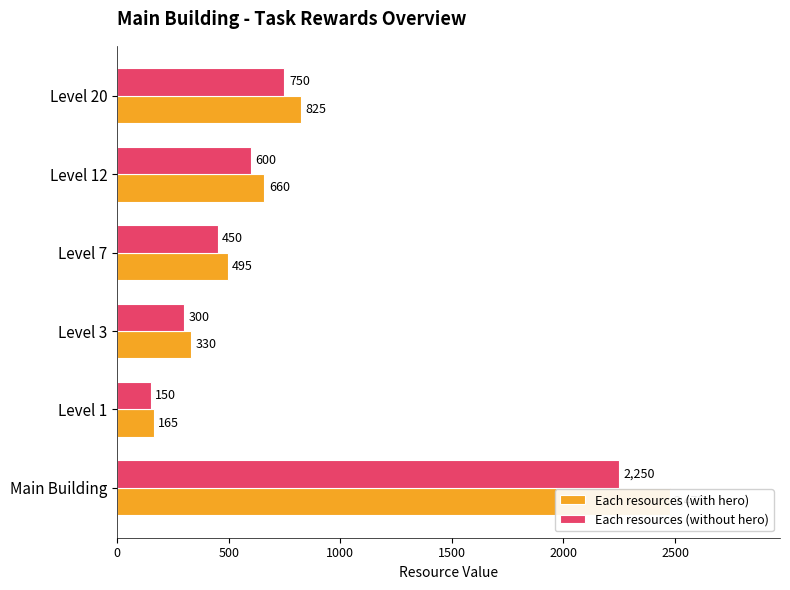

What is the minimum value for Each resources (with hero)?

165